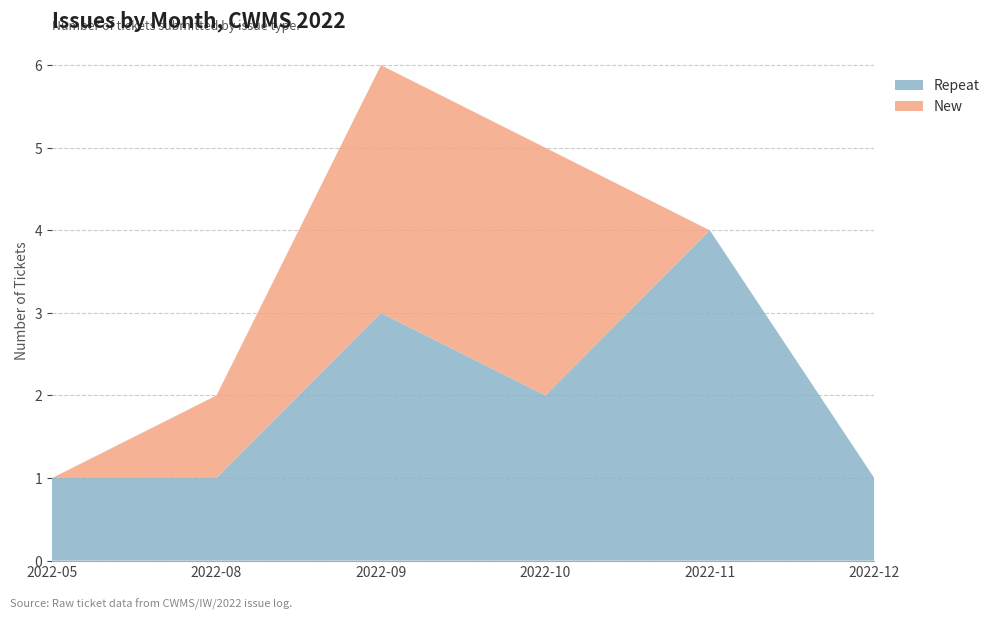

Reading right to left, extract all data points from this chart.

New: 0	0	3	3	1	0
Repeat: 1	4	2	3	1	1
Total: 1	4	5	6	2	1